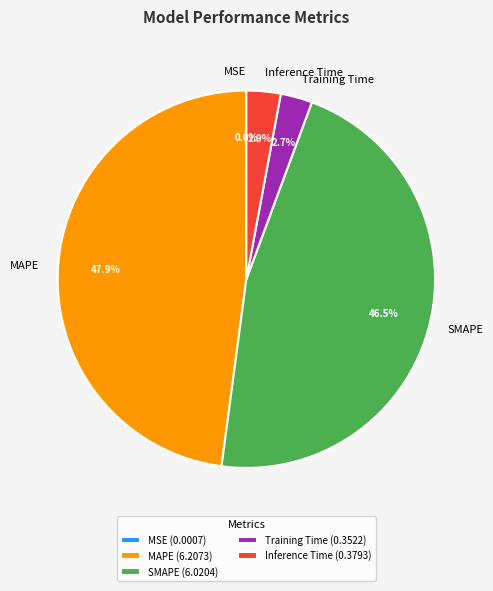

Between MAPE and SMAPE, which is larger?

MAPE